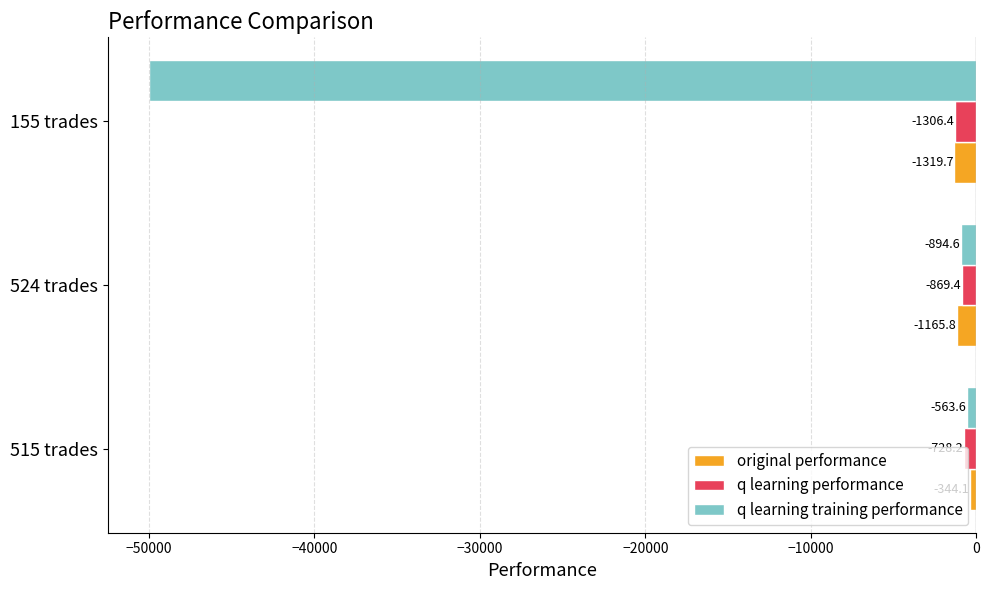

Which series has the largest range (max minus min)?

q learning training performance